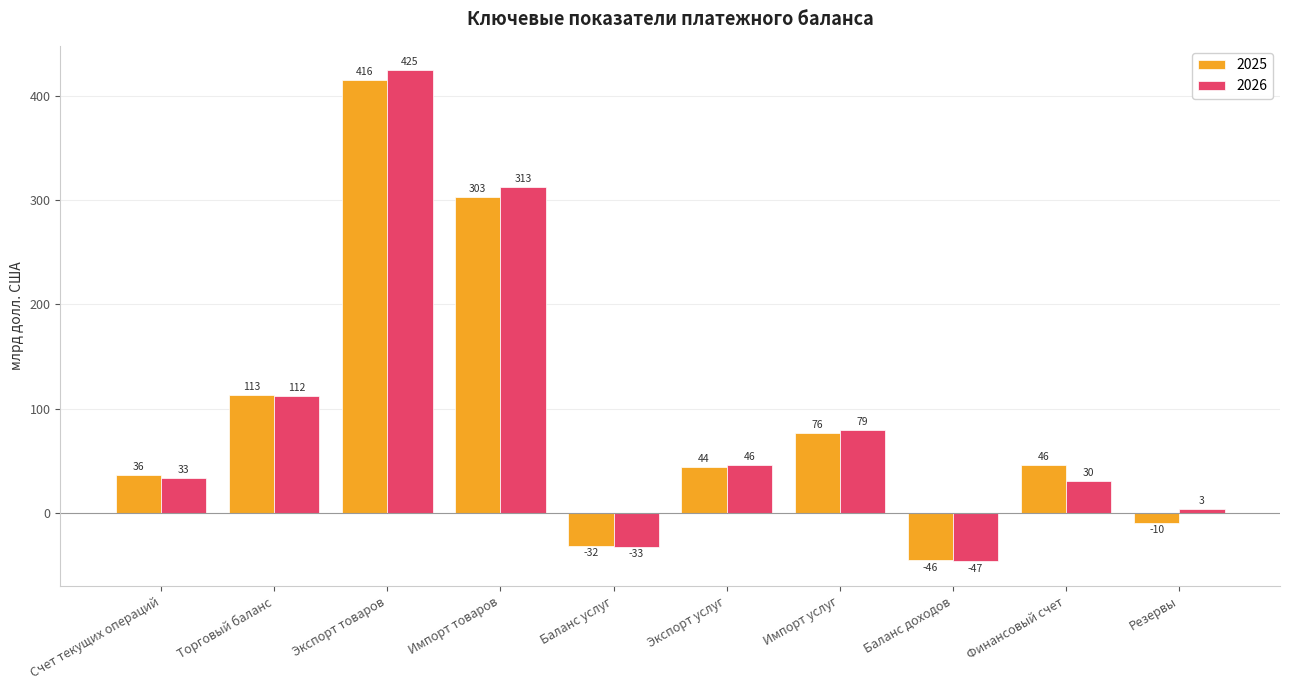

Which label corresponds to the smallest value in the chart?

Баланс доходов